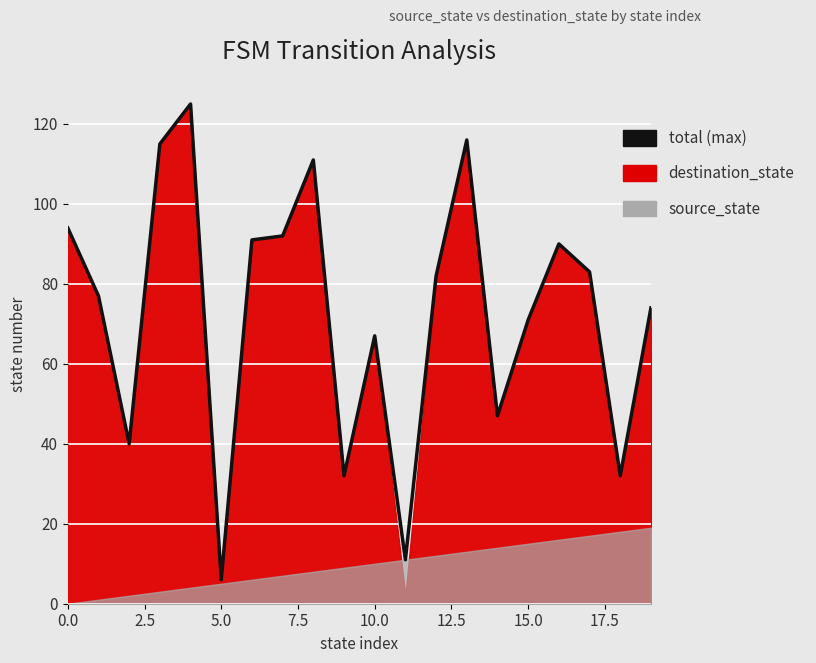

What is the label of the 1st point from the right?

19